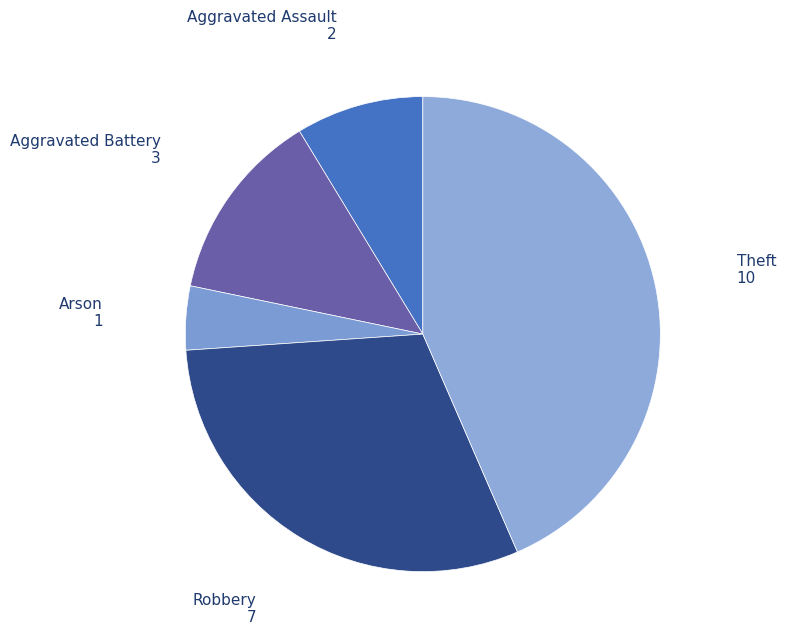

How many segments does this pie chart have?

5